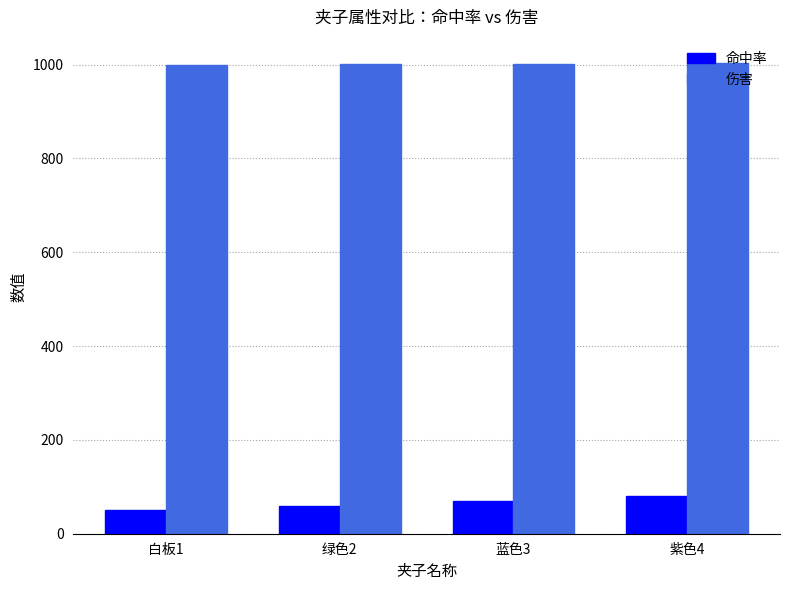

What is the average value of the 伤害 series?

1002